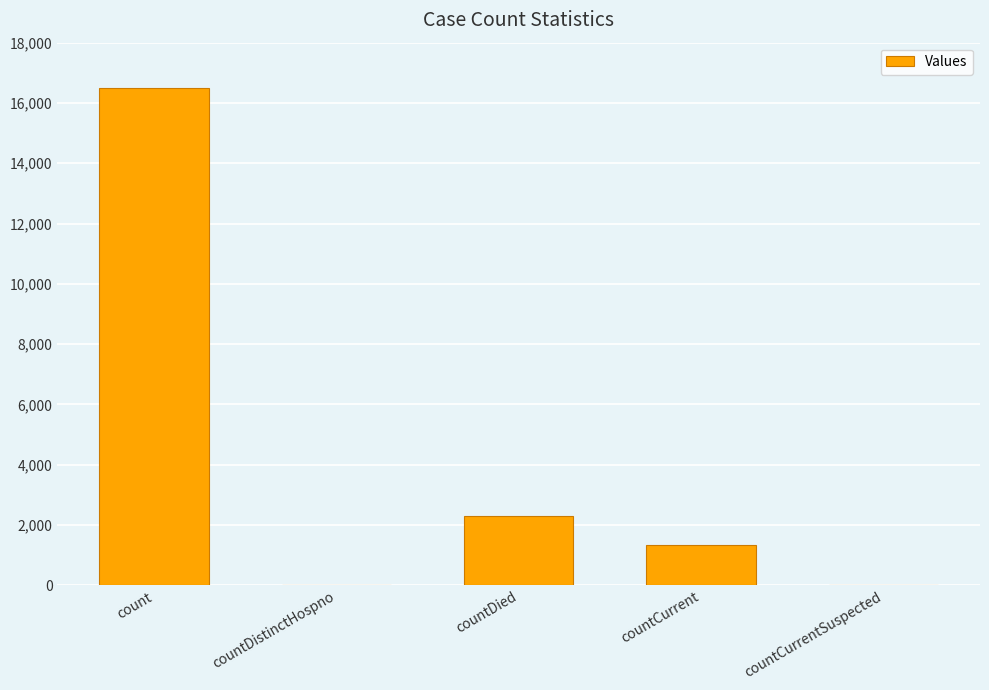

What is the sum of the values at countDied and countDistinctHospno?

2296